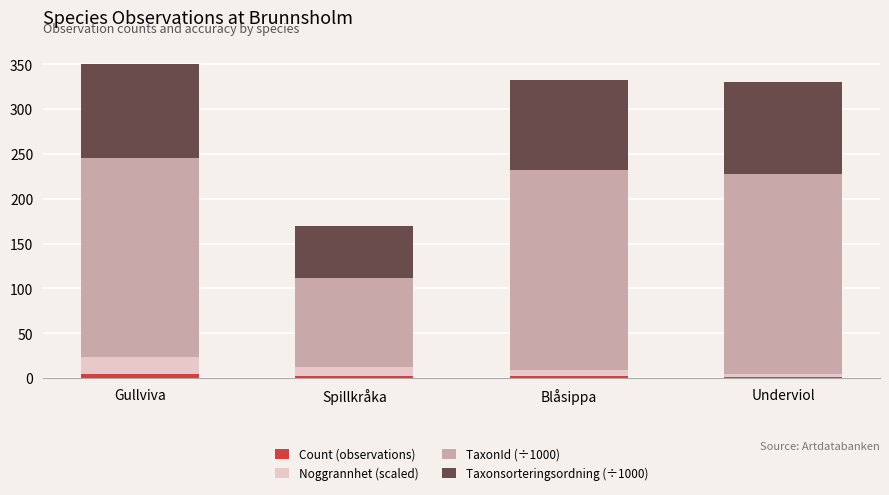

How many series are shown in this chart?

4